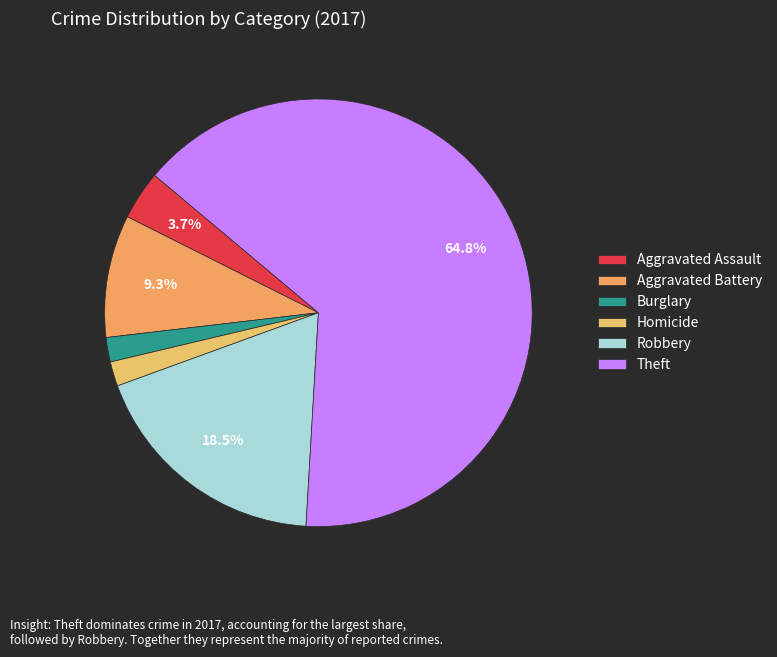

Count the number of slices in the pie.

6